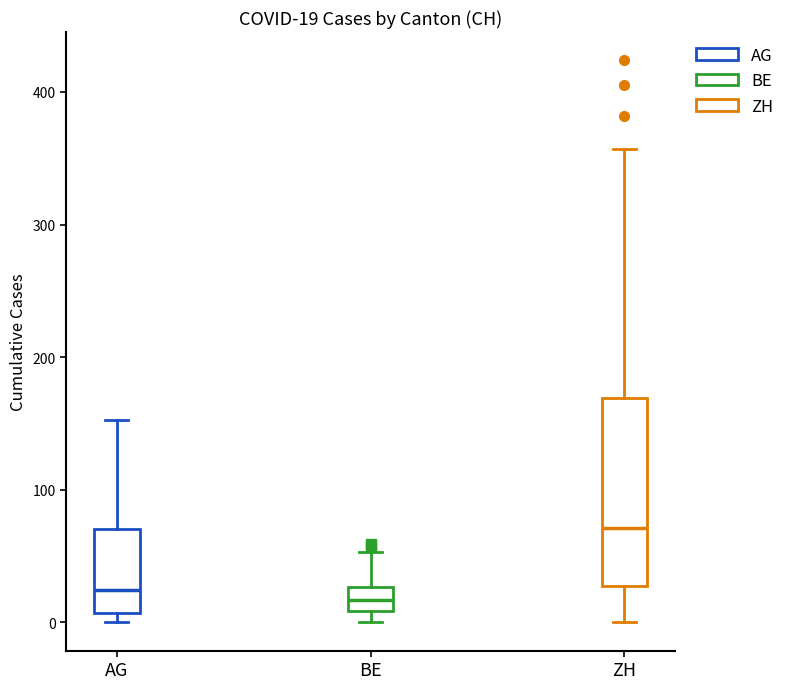

Which box has the highest median line?

ZH